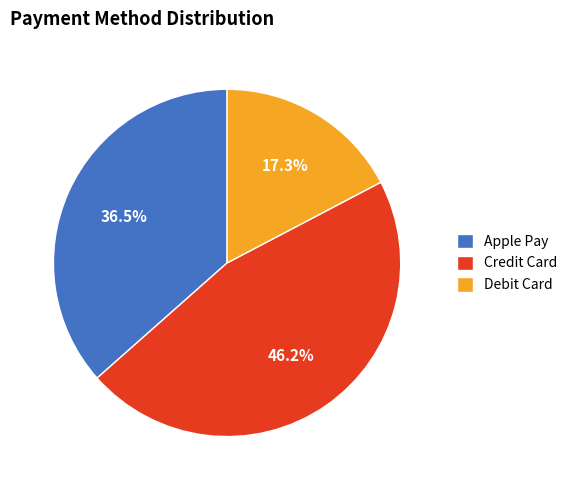

To the nearest percent, what portion does Credit Card represent?

46%